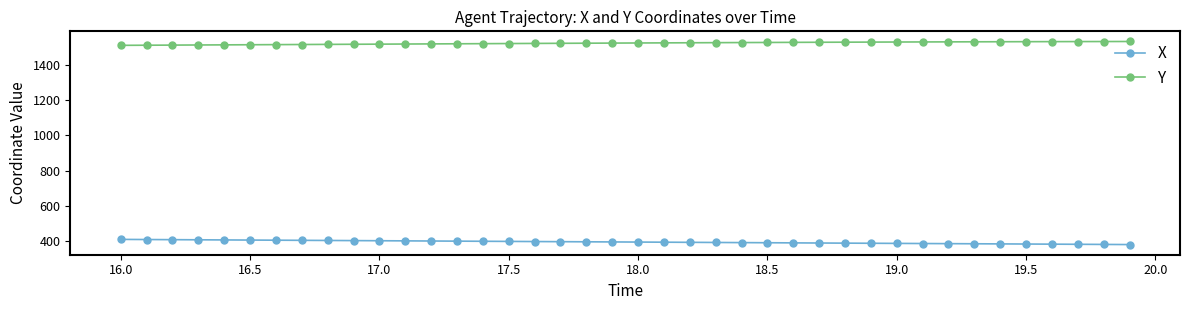

What is the highest value of the X series?

410.2